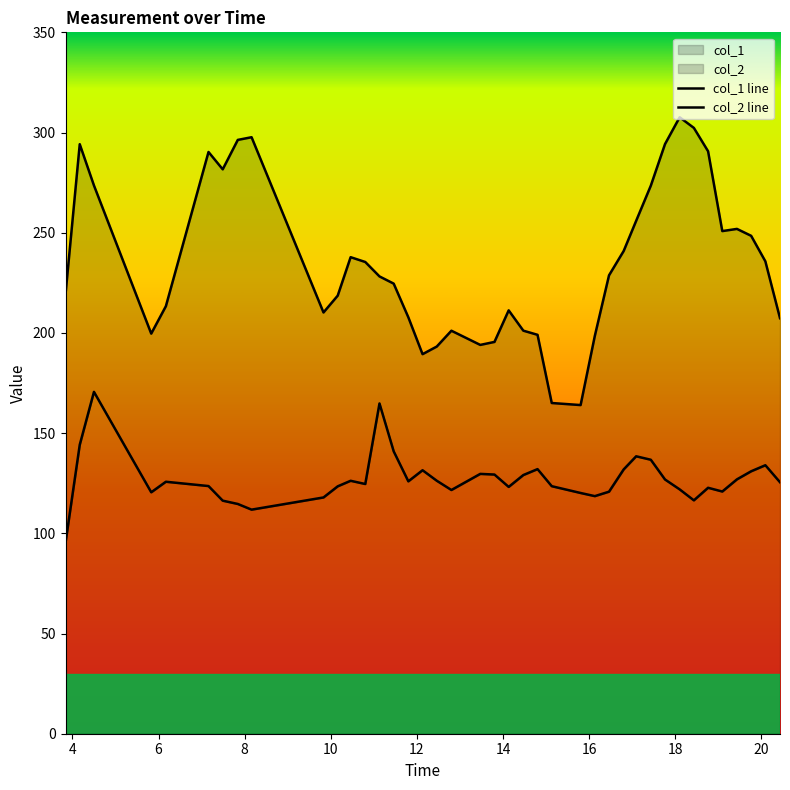

How many lines are shown in the chart?

2